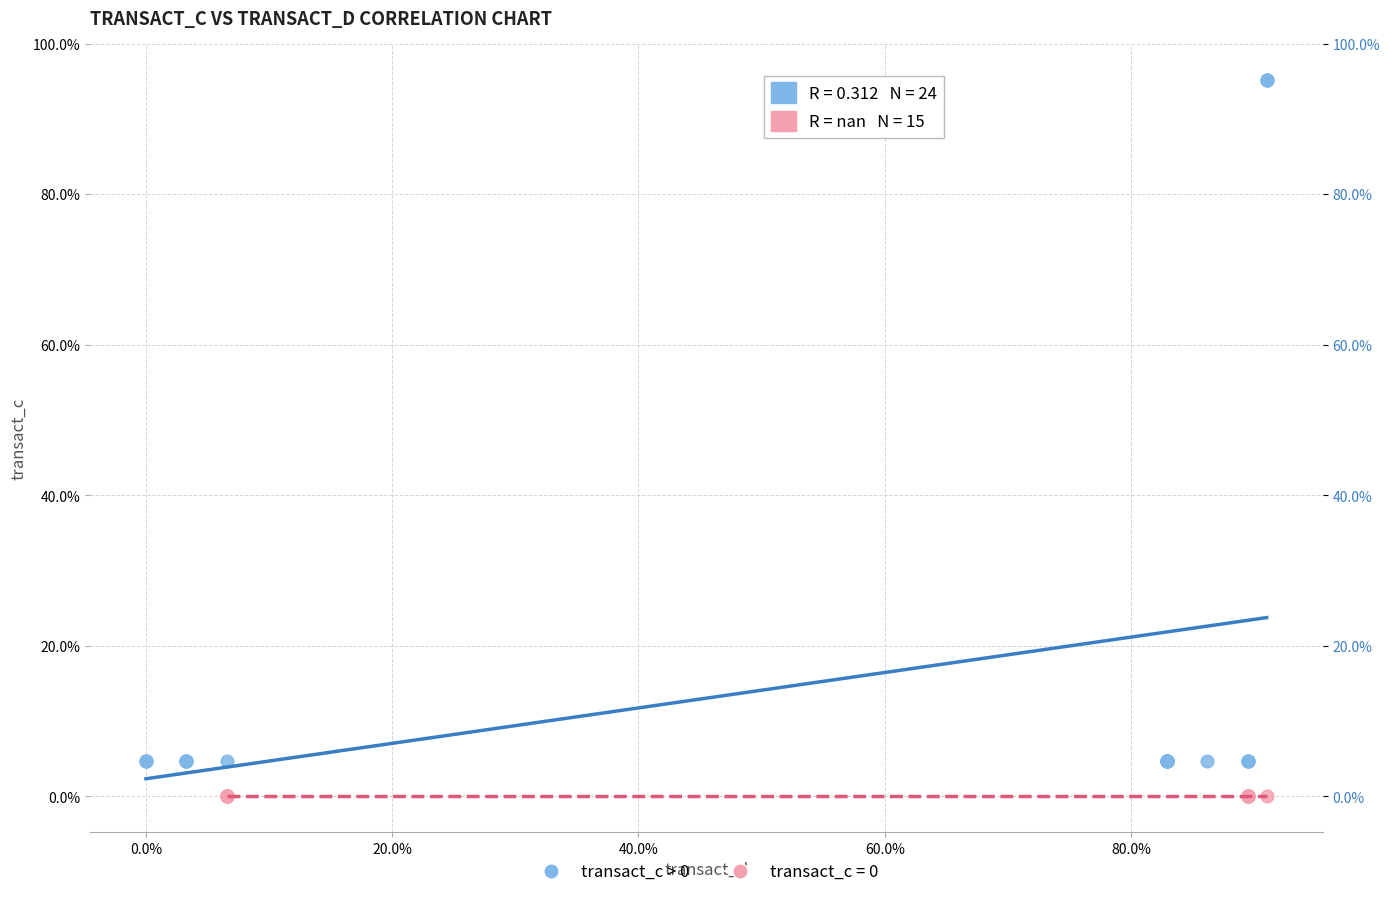

Which series contains the lowest Y value?

transact_c = 0